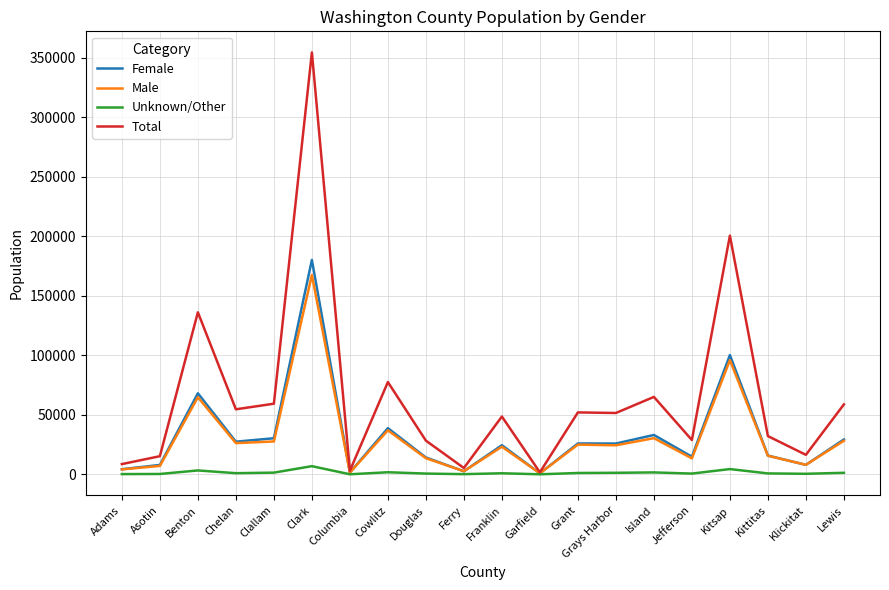

At how many categories does at least one series exceed 332343?

1